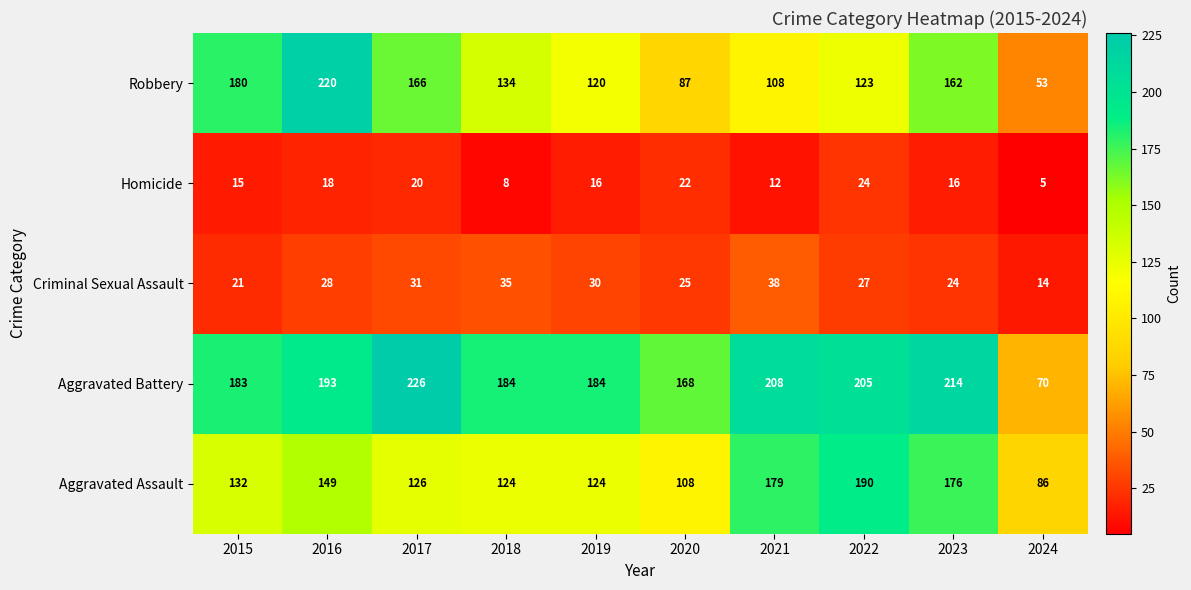

What is the difference between the maximum and minimum values in the Aggravated Battery series?

156